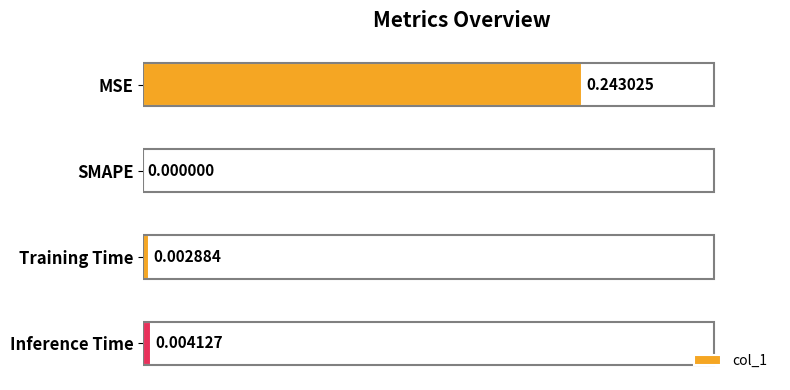

At which category does the chart reach its peak across all series?

MSE